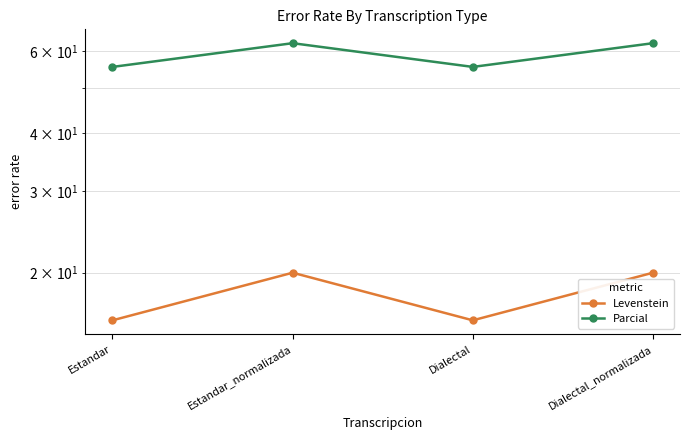

At which label is Levenstein closest to 17?

Estandar